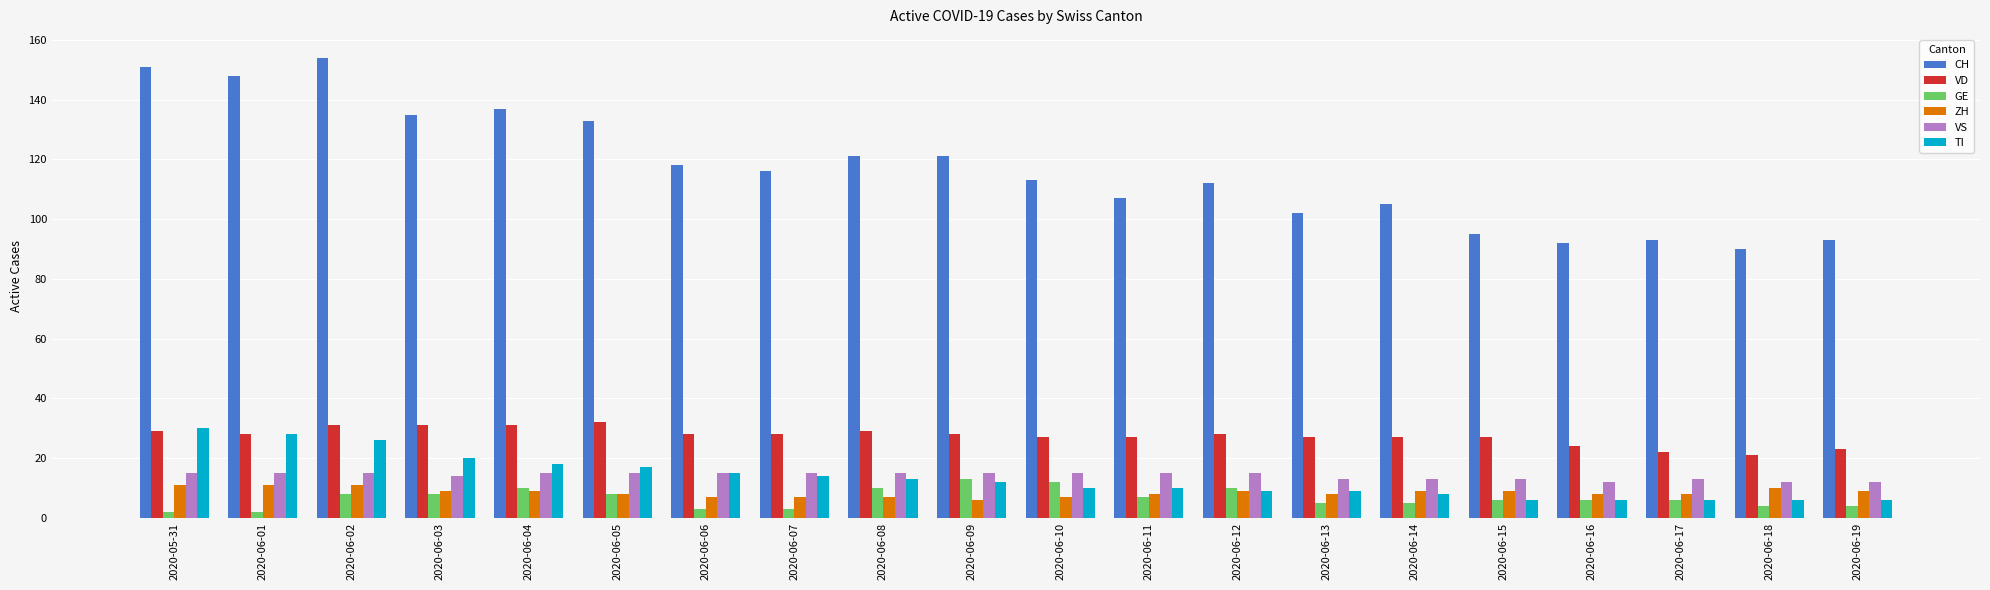

Between 2020-06-06 and 2020-06-15, which series saw the biggest shift?

CH